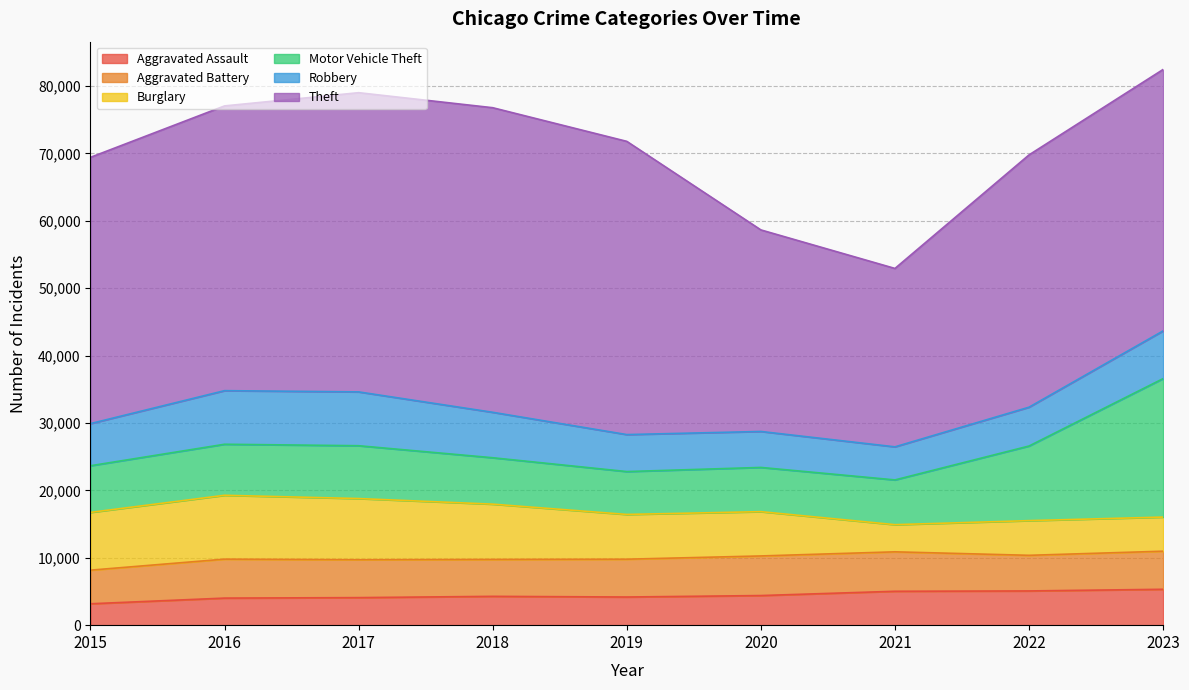

What is the value of the Burglary point at the 1st from the left?

8573